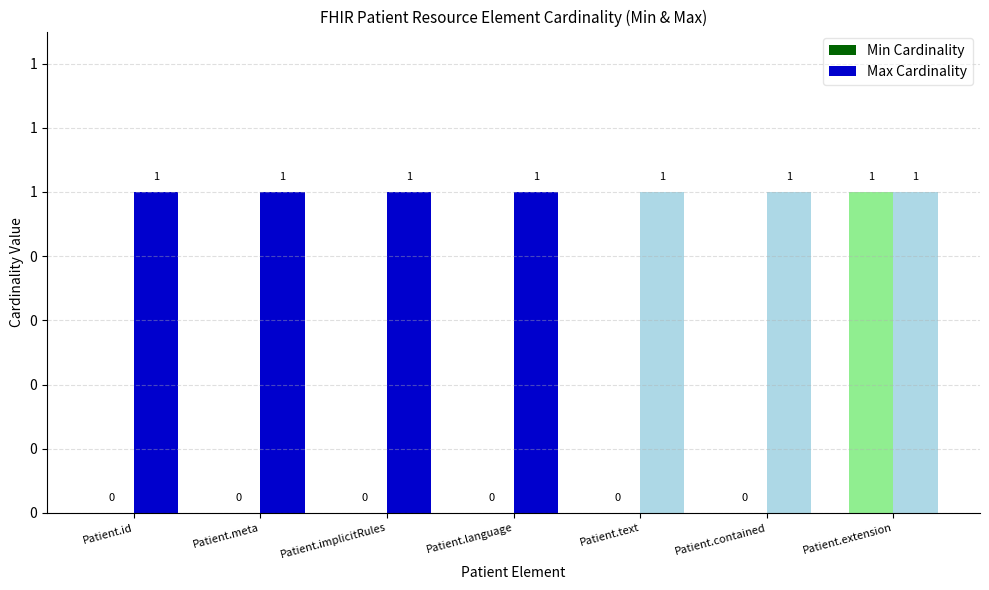

At which category is the sum across all series the highest?

Patient.extension